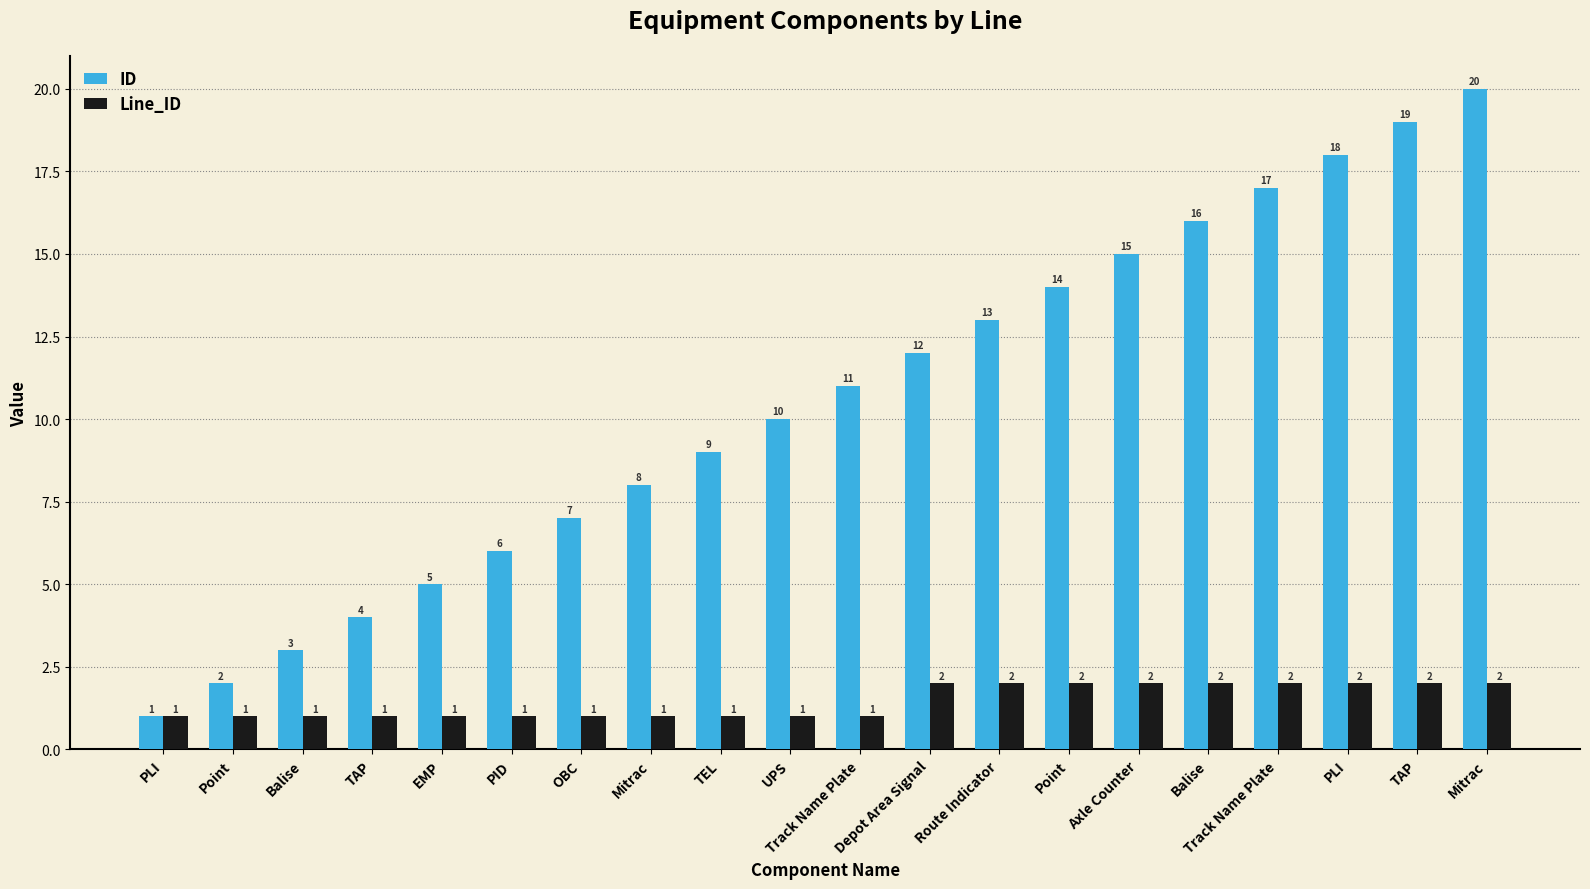

List the series in order of their overall mean, lowest first.

Line_ID, ID